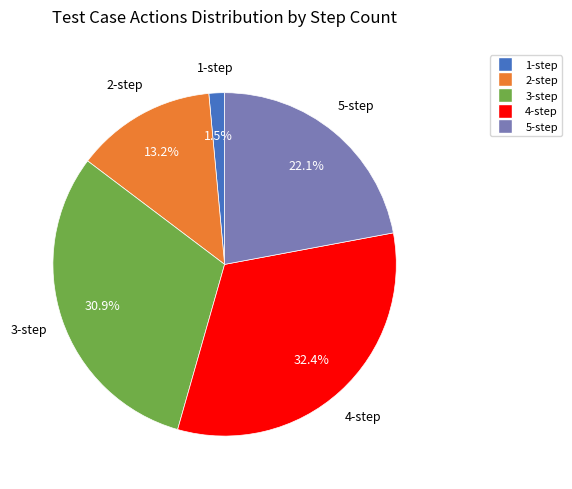

Does 4-step represent more than half of the total?

No